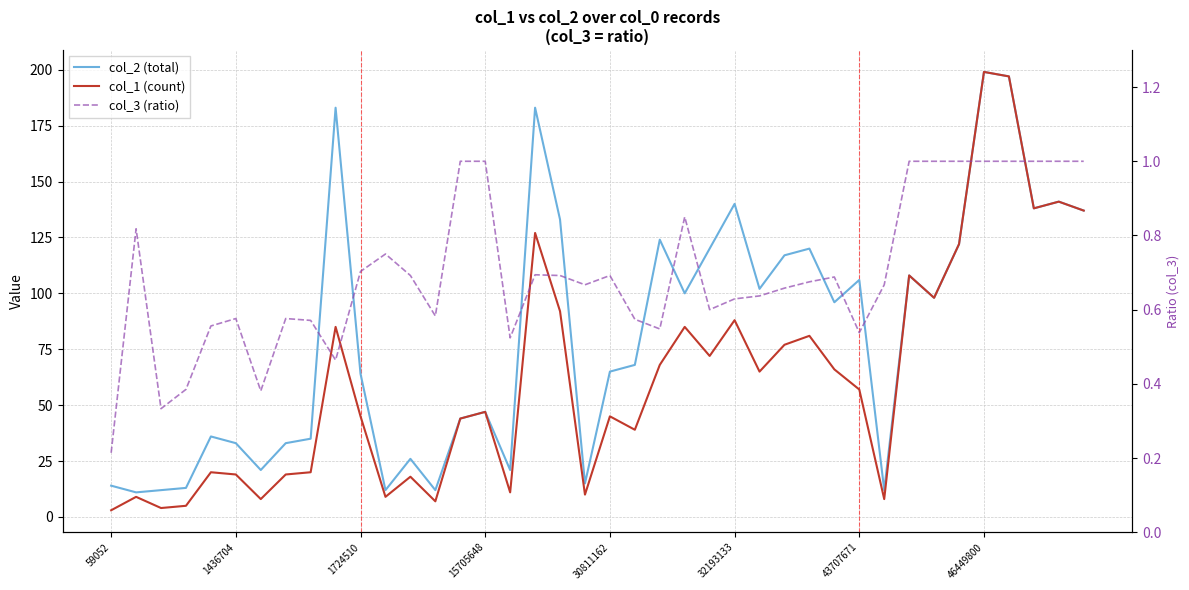

Between 15705648 and 31, which series saw the biggest shift?

col_1 (count)